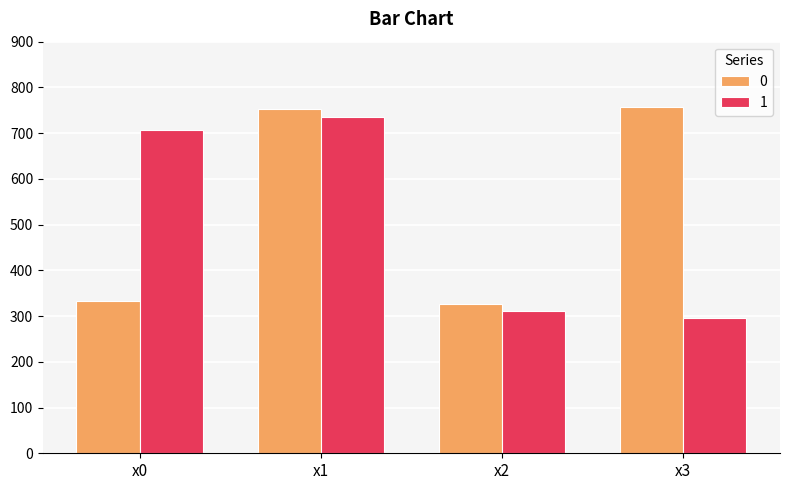

Reading left to right, extract all data points from this chart.

0: 333.9	752.2	326.9	756.4
1: 707.6	735.3	310.6	296.7